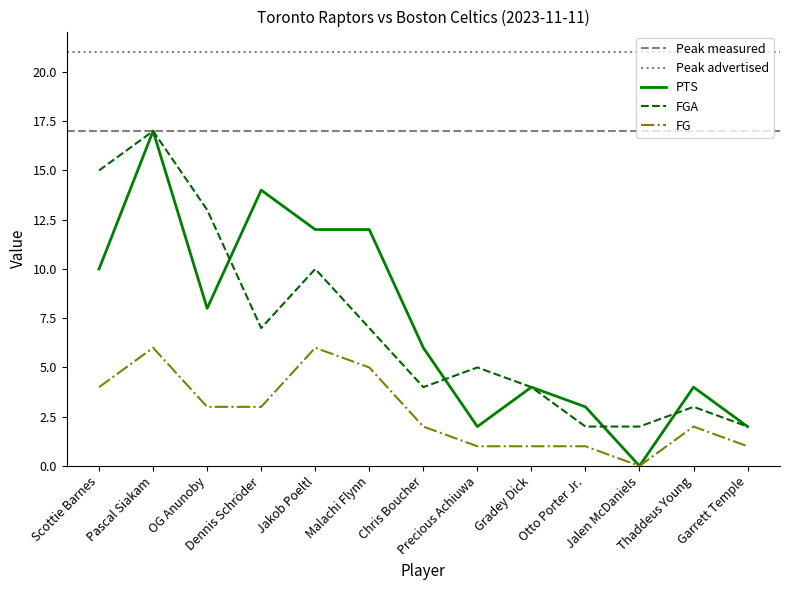

Reading left to right, list all the values displayed in this chart.

PTS: 10	17	8	14	12	12	6	2	4	3	0	4	2
FGA: 15	17	13	7	10	7	4	5	4	2	2	3	2
FG: 4	6	3	3	6	5	2	1	1	1	0	2	1